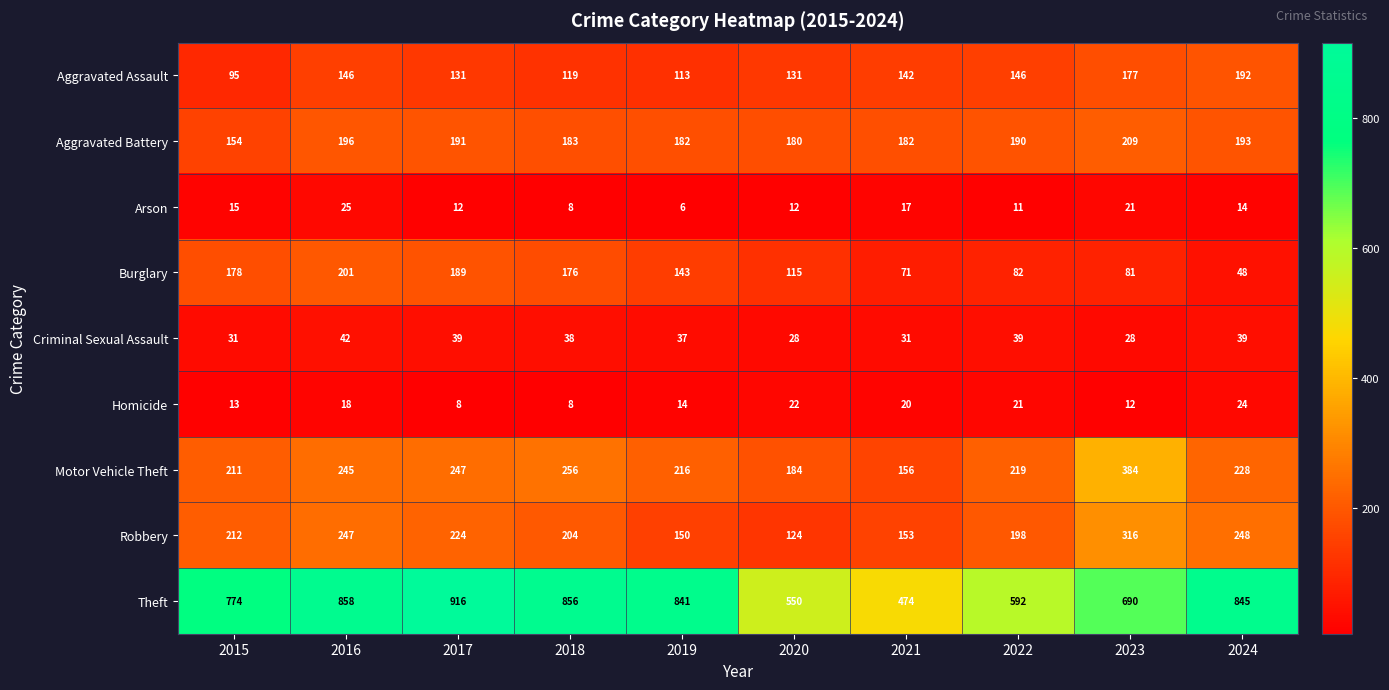

What is the spread (max minus min) of values at 2017?

908